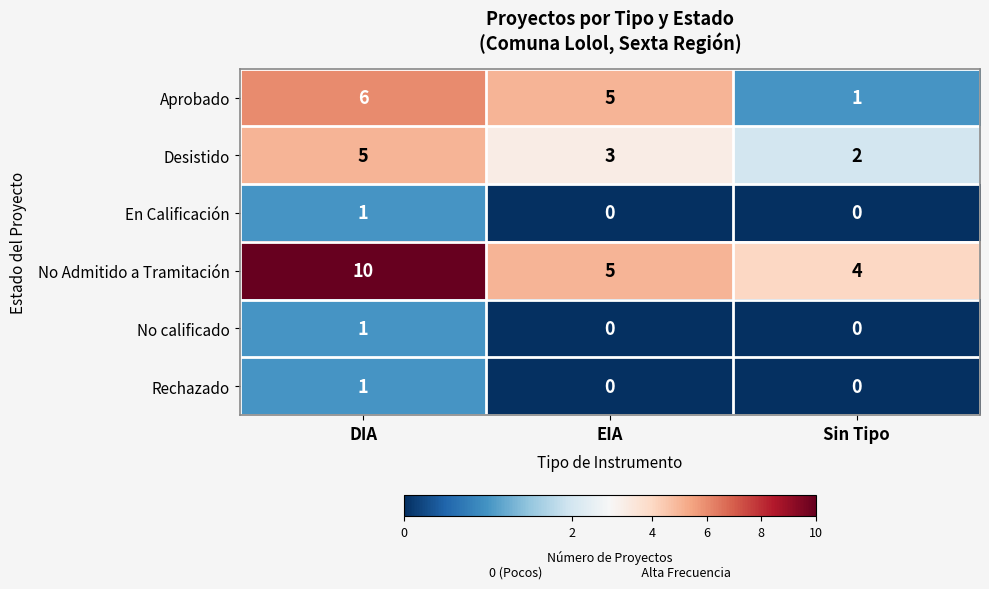

Read the No Admitido a Tramitación value at DIA.

10